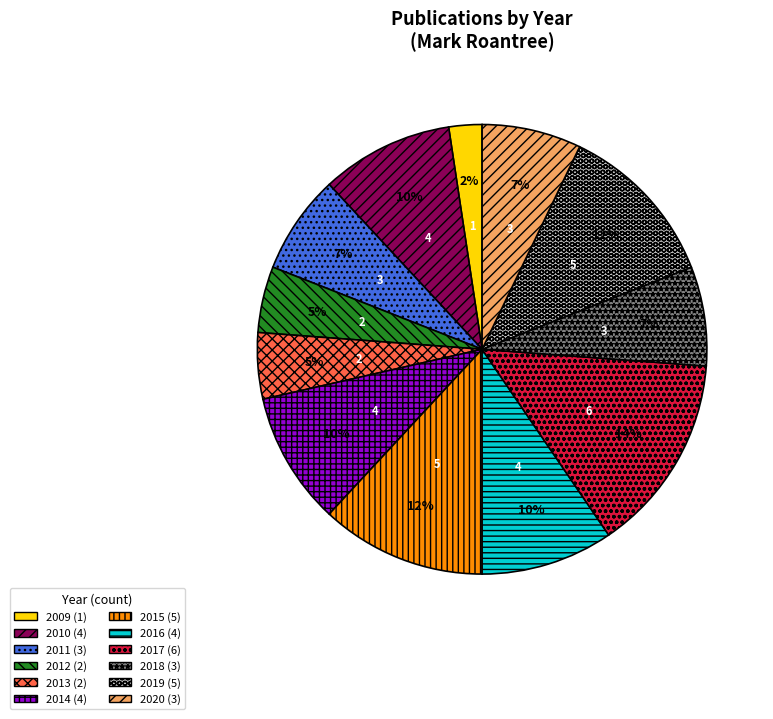

How many segments does this pie chart have?

12